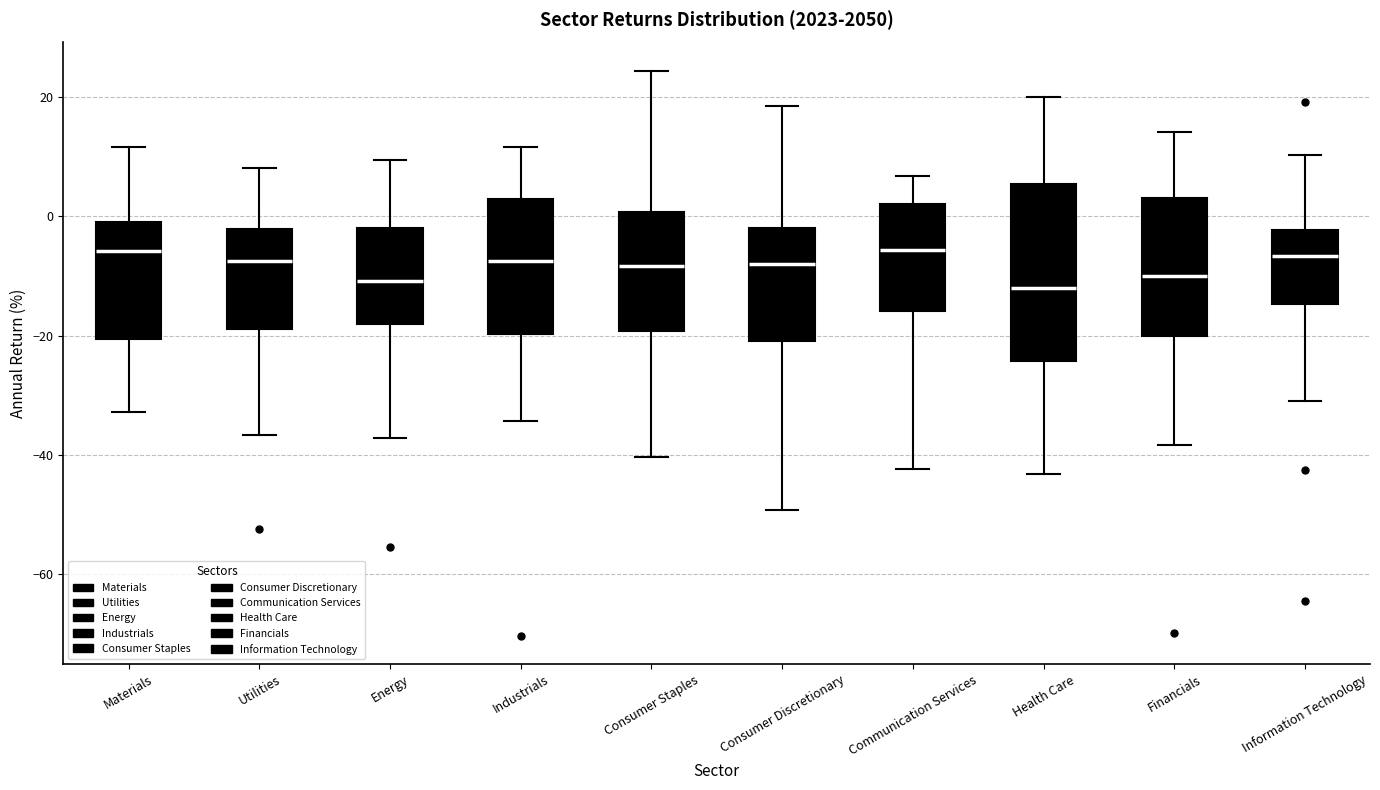

Reading left to right, transcribe this box plot: for each box, give where its median line is, the range the box spans, and where its two whiskers end, as read against the y-axis. The values are not printed on the chart, so give them approximately, as read against the axis.

Materials: median -6, box -20 to 0, whiskers -32 to 12
Utilities: median -8, box -18 to -2, whiskers -36 to 8
Energy: median -10, box -18 to -2, whiskers -38 to 10
Industrials: median -8, box -20 to 2, whiskers -34 to 12
Consumer Staples: median -8, box -20 to 0, whiskers -40 to 24
Consumer Discretionary: median -8, box -20 to -2, whiskers -50 to 18
Communication Services: median -6, box -16 to 2, whiskers -42 to 6
Health Care: median -12, box -24 to 6, whiskers -44 to 20
Financials: median -10, box -20 to 4, whiskers -38 to 14
Information Technology: median -6, box -14 to -2, whiskers -30 to 10